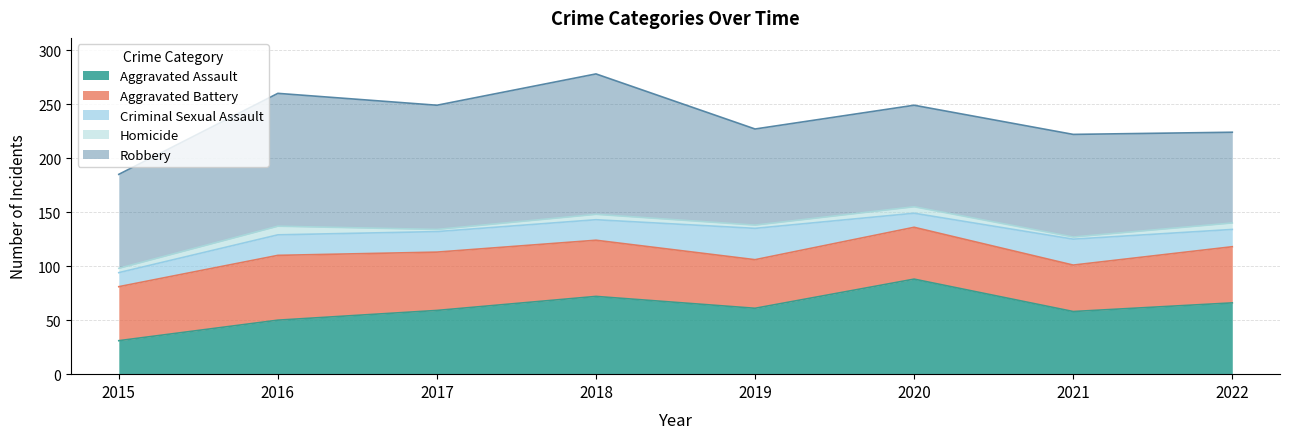

The Aggravated Assault series shows 118 at 2022. True or false?

False